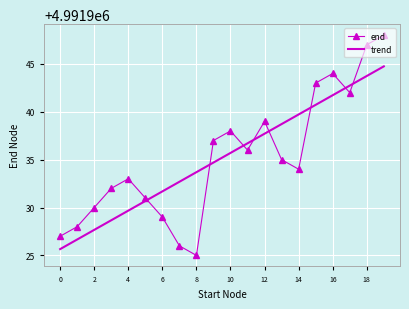

After their last crossing, which series has the higher values: end or trend?

end